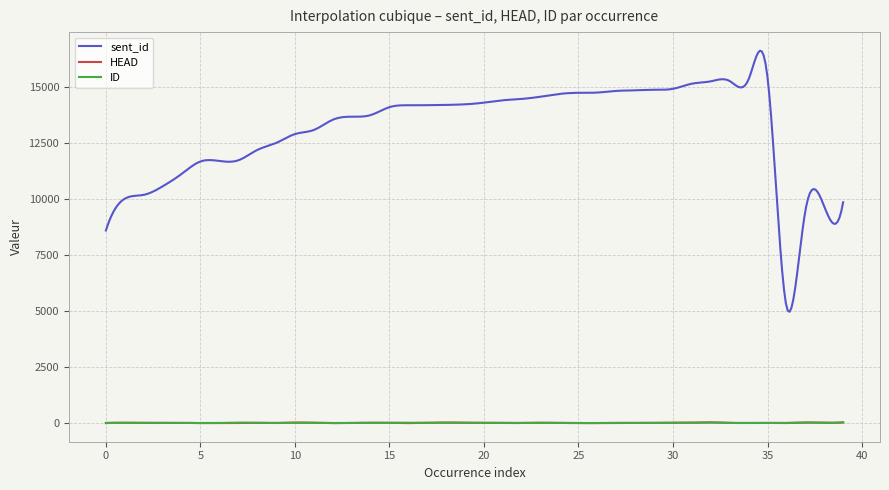

True or false: ID and sent_id cross at least once.

False